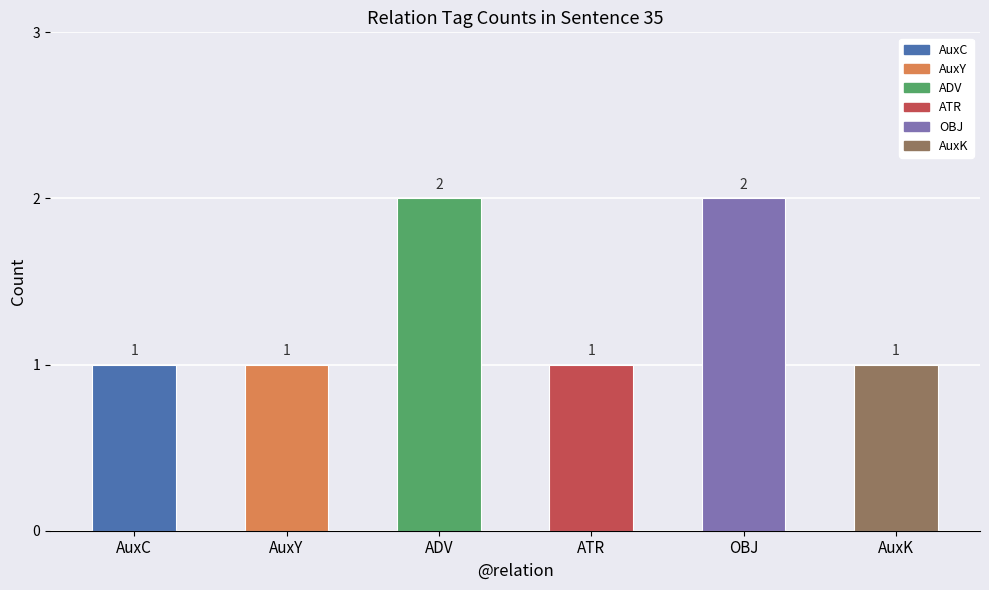

Approximately how many times larger is the value at AuxK compared to ATR?

1.0